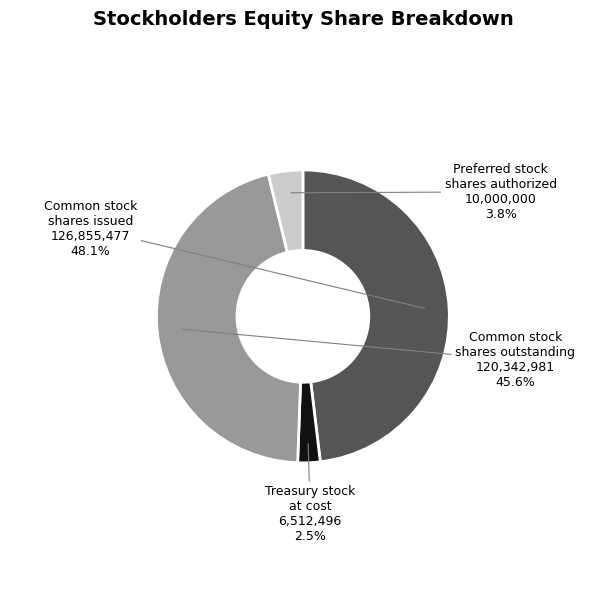

Approximately how many times larger is the value at Common stock shares issued 126,855,477 compared to Preferred stock shares authorized 10,000,000?

12.7